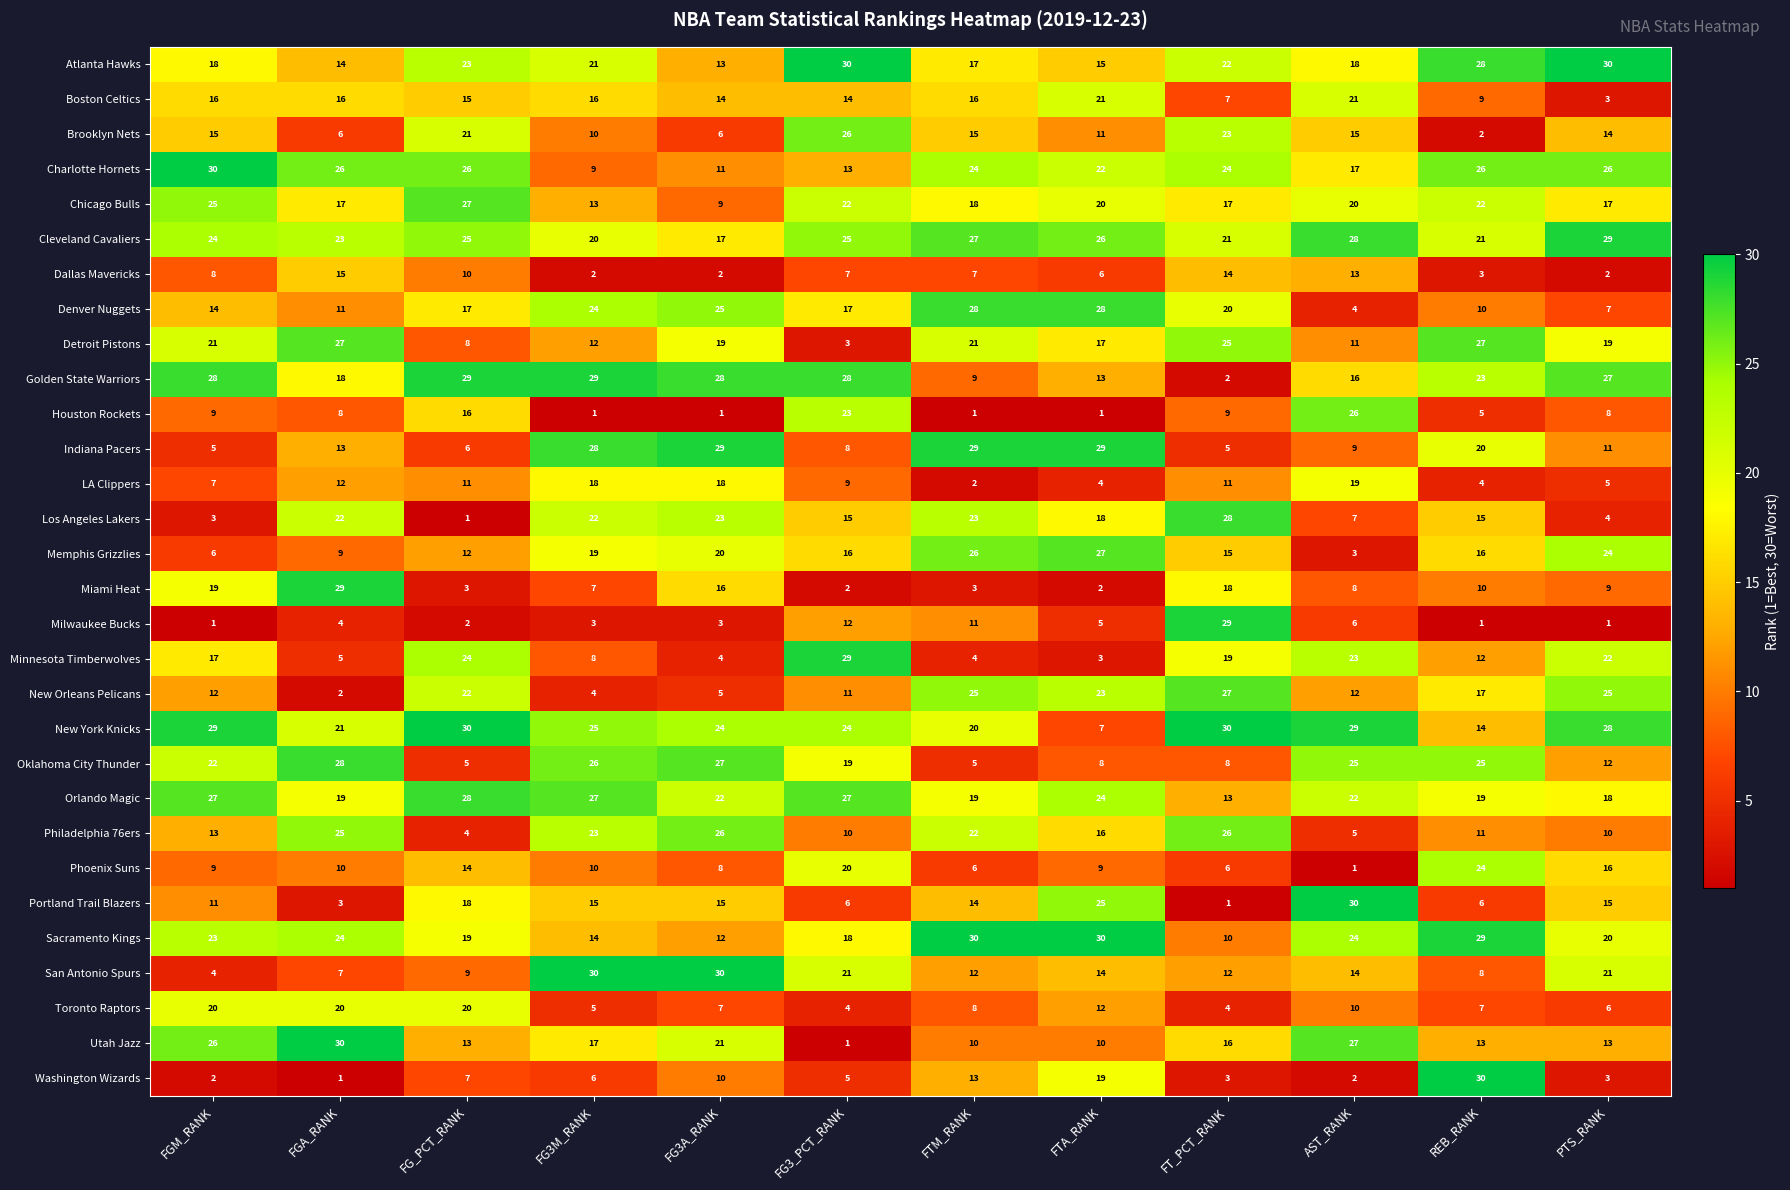

How many data points does each series have?

12